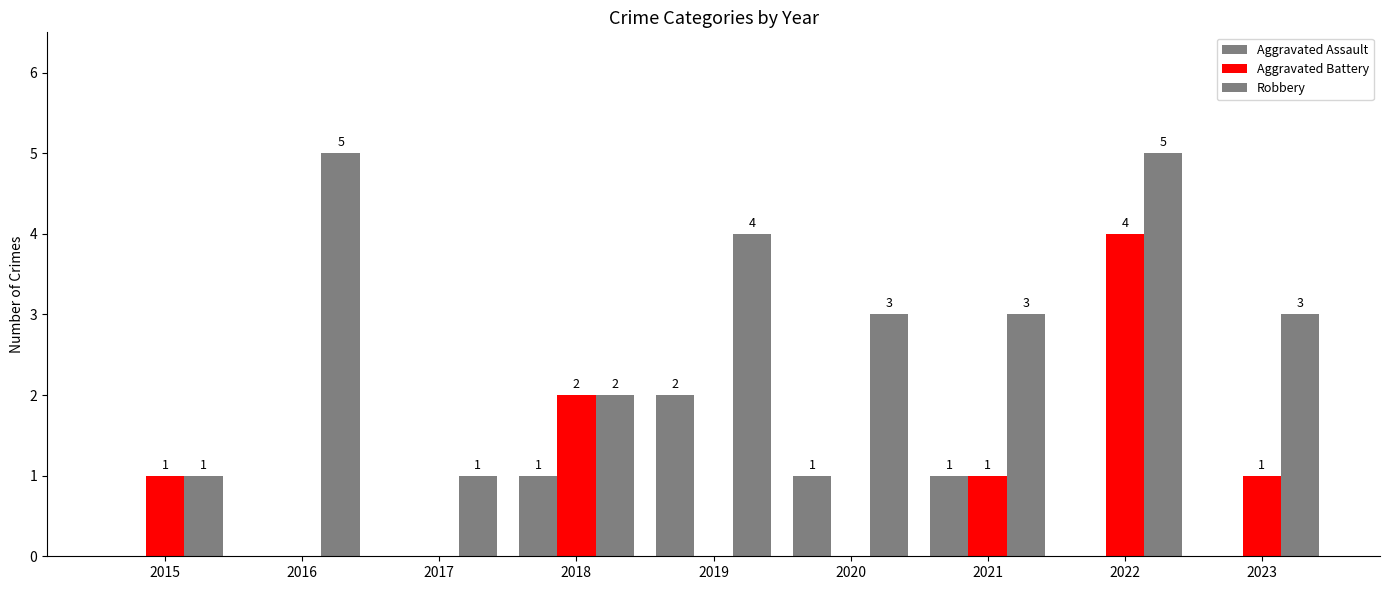

What is the highest value of the Robbery series?

5